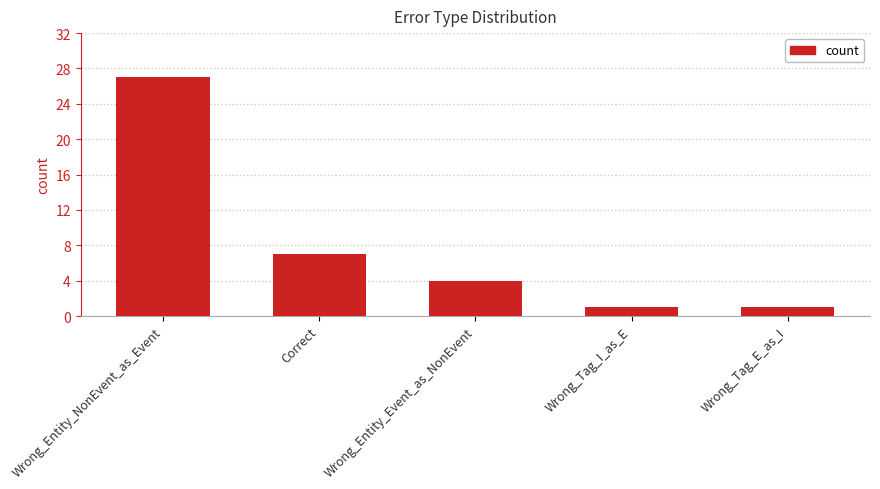

What is the label of the 1st bar from the left?

Wrong_Entity_NonEvent_as_Event